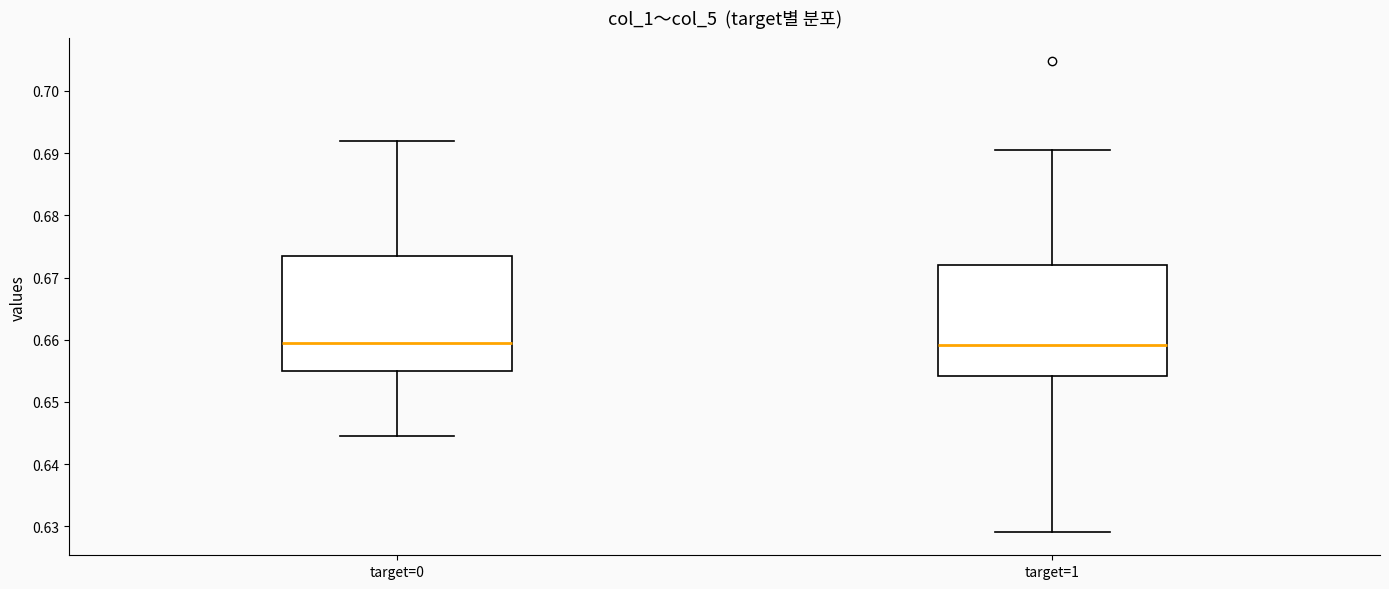

Where does the upper whisker of the box for target=1 end on the y-axis? The values are not printed on the chart, so give them approximately, as read against the axis.

0.690